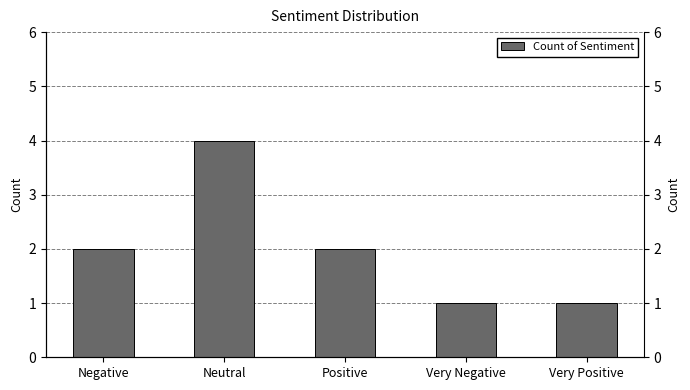

What is the label of the 1st bar from the right?

Very Positive